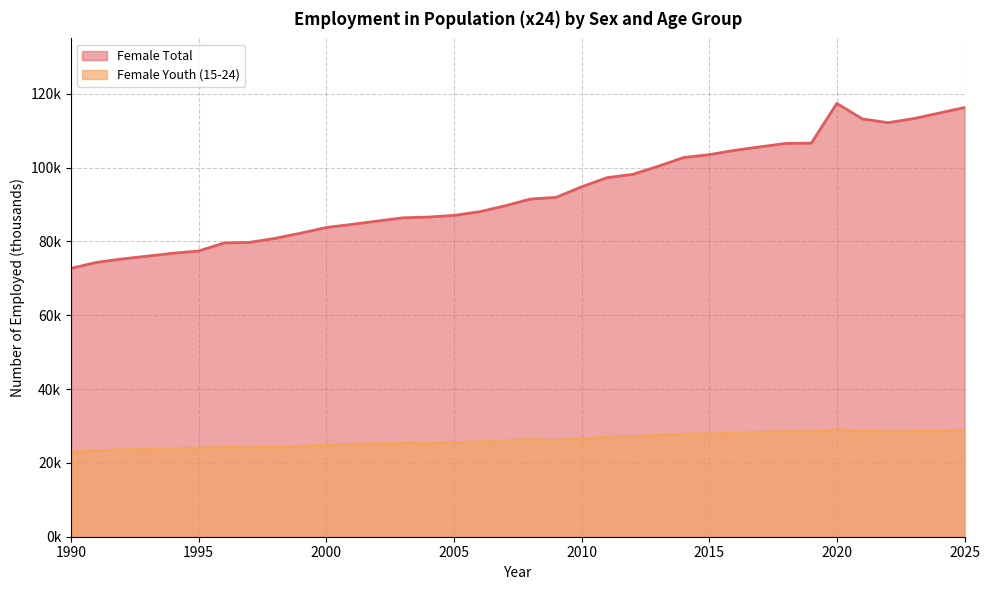

True or false: Female Youth (15-24) and Female Total intersect in this chart.

False